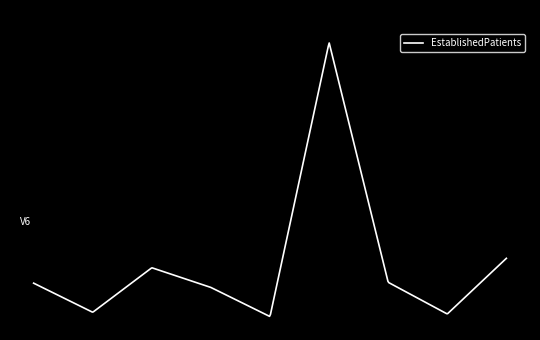

List the labels in order of value, smallest first.

ONCOLOGY, PRIMARY CARE - MENTAL HEALTH INTEGRATED, MENTAL HEALTH GROUP, OCCUPATIONAL THERAPY, DERMATOLOGY, PRIMARY CARE, MENTAL HEALTH INDIVIDUAL, WOMEN'S HEALTH, PHYSICAL THERAPY